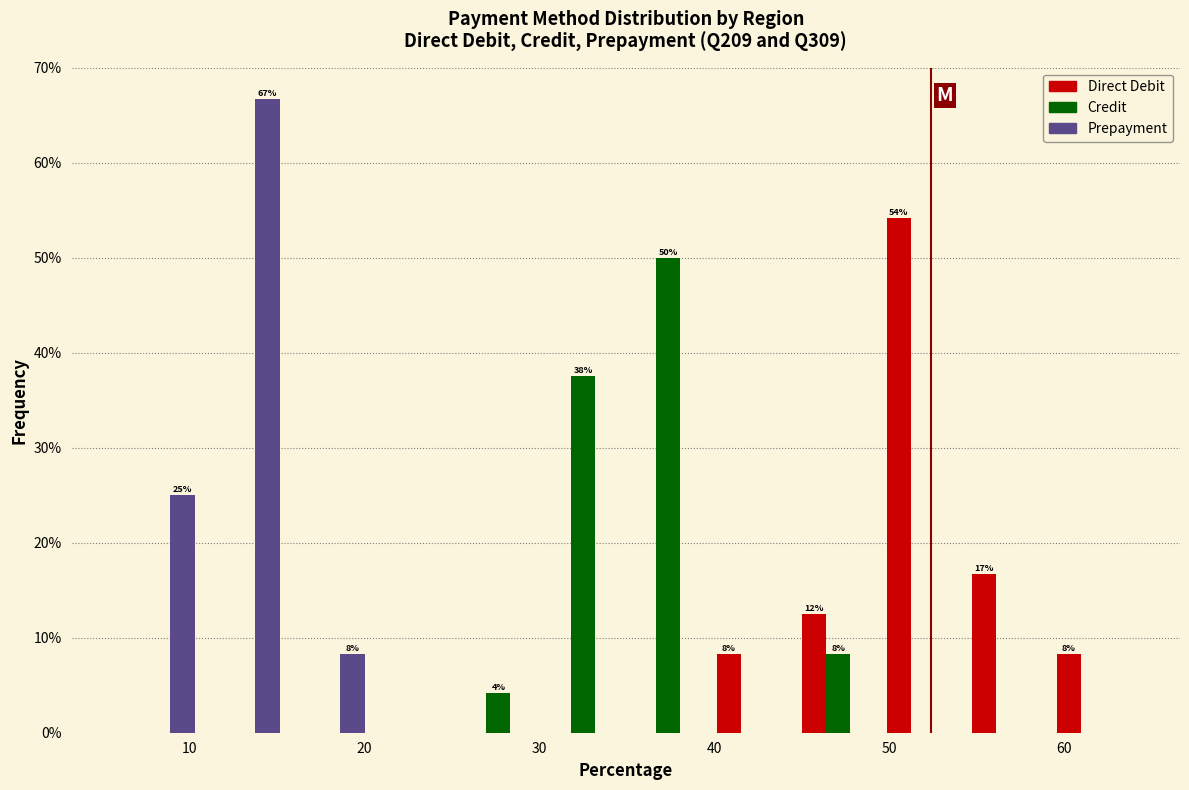

In the Direct Debit series, which range on the x-axis has the tallest bar?

50 to 54